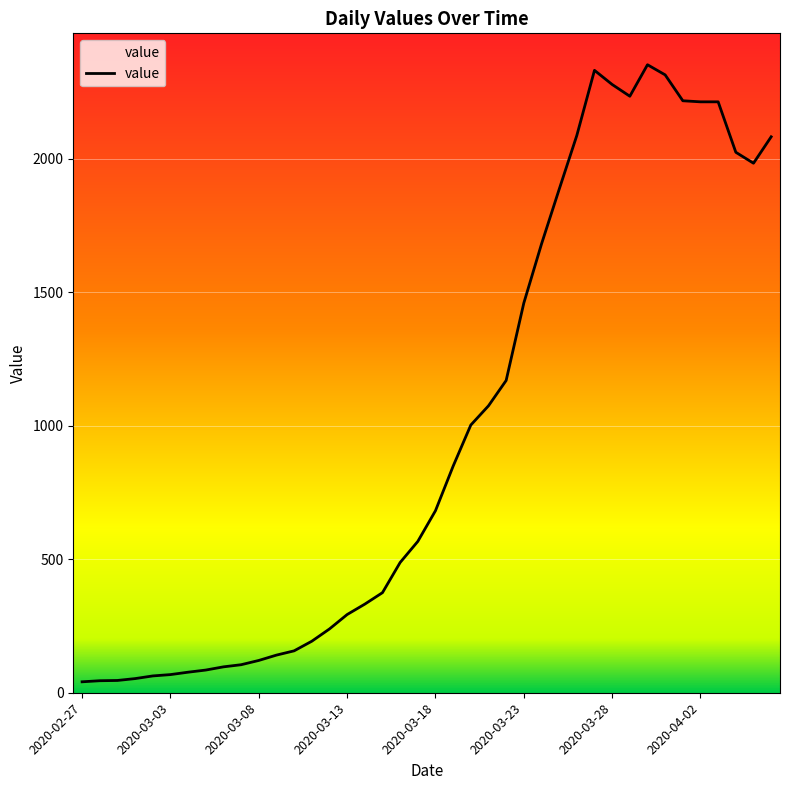

What is the maximum value shown in the chart?

2353